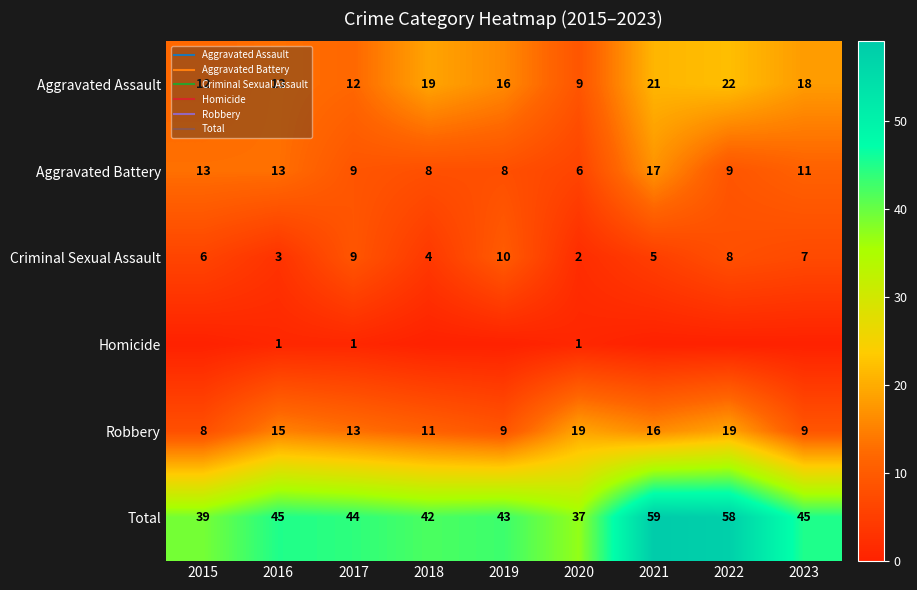

Which series has the largest range (max minus min)?

Total